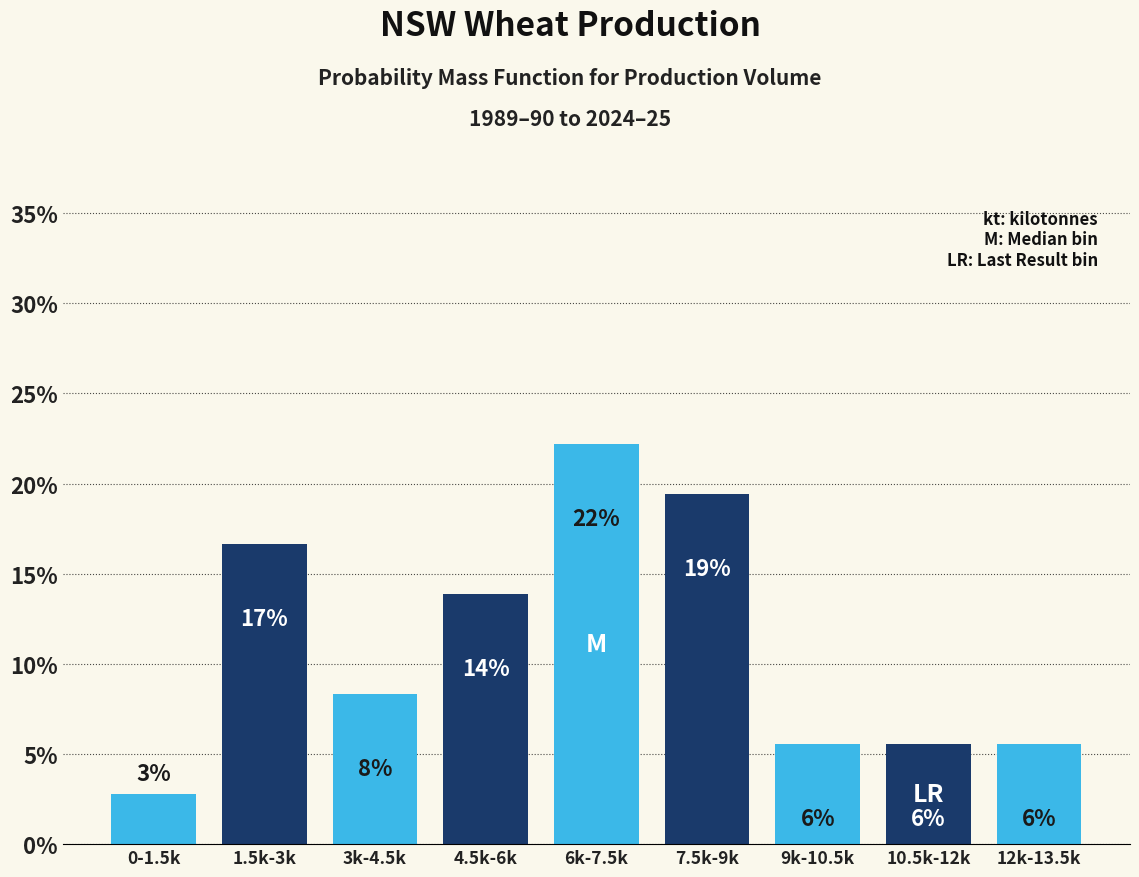

How many bars are there in total?

9